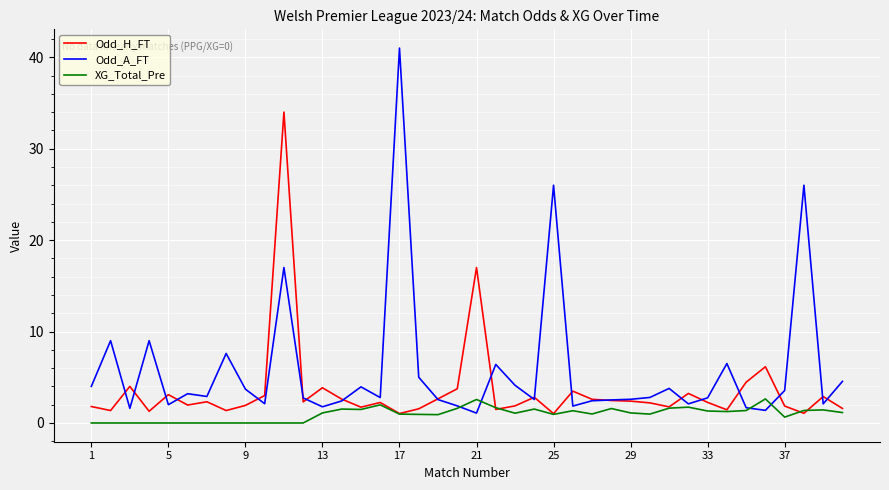

Which series has the largest total across all categories?

Odd_A_FT